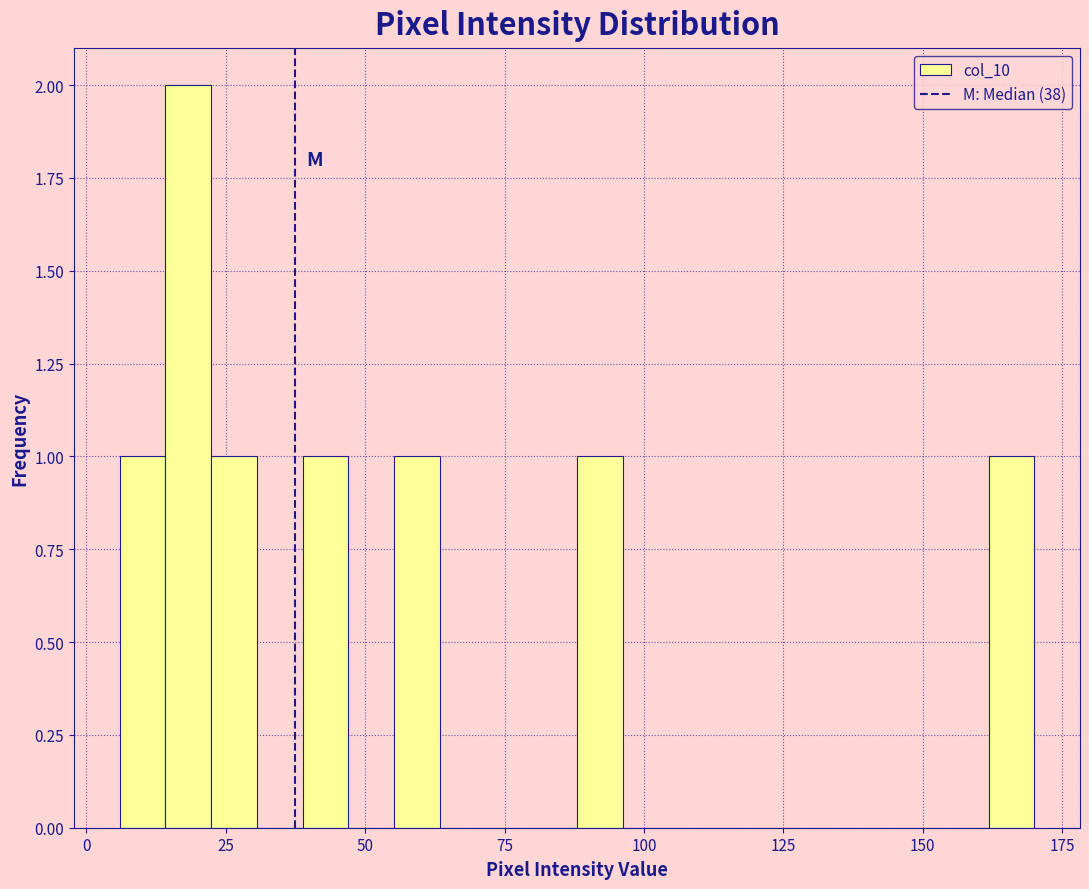

Around what value on the x-axis is the tallest bar? Give the approximate position of its centre, as read against the axis.

20